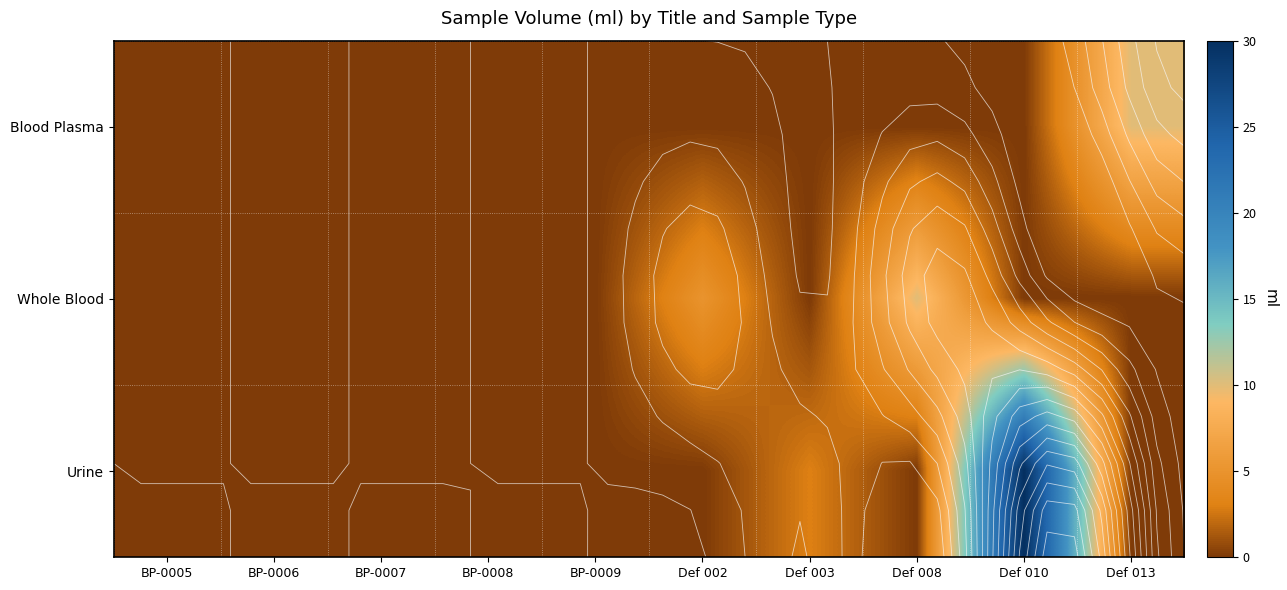

Which label corresponds to the smallest value in the chart?

BP-0005